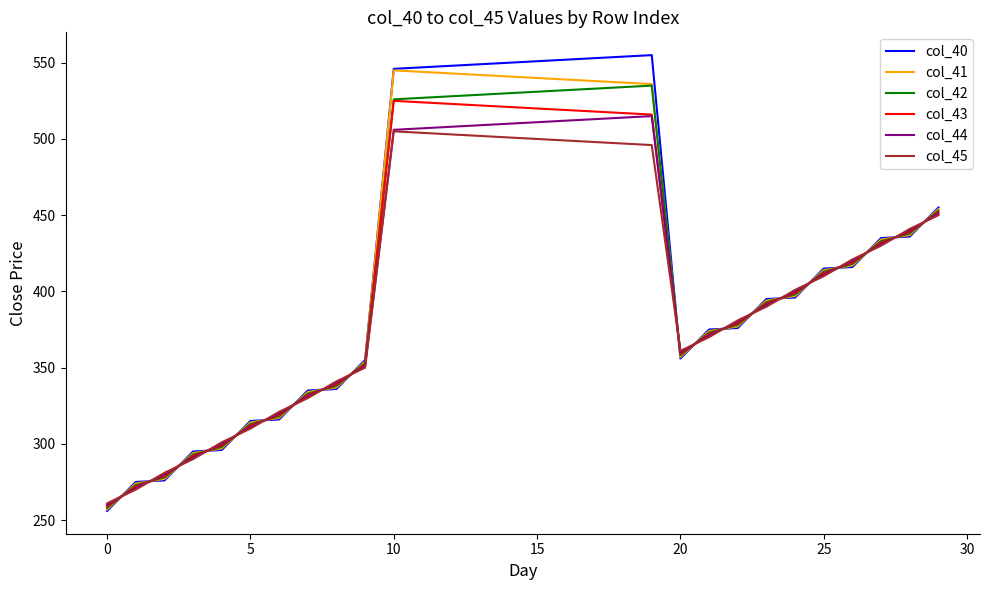

Which series has the widest spread of values?

col_40